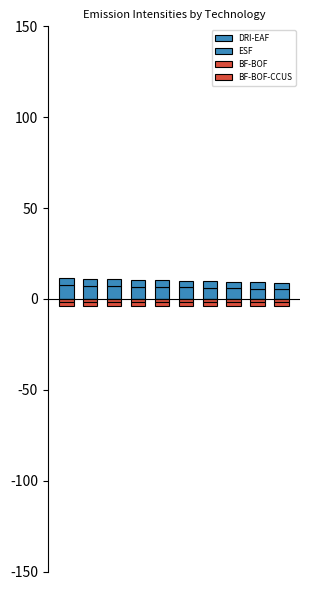

What is the average value of the ESF series?

3.8